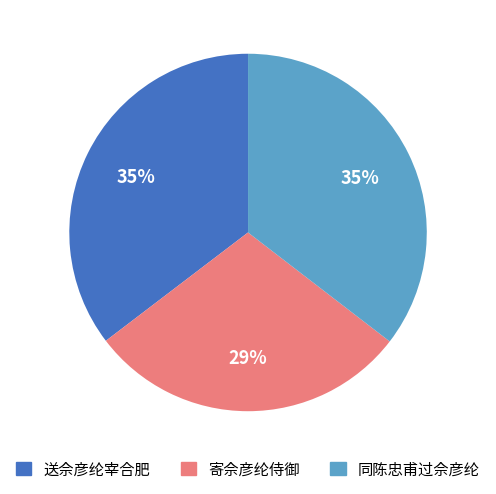

Is the sum of 送佘彦纶宰合肥 and 寄佘彦纶侍御 greater than half?

Yes